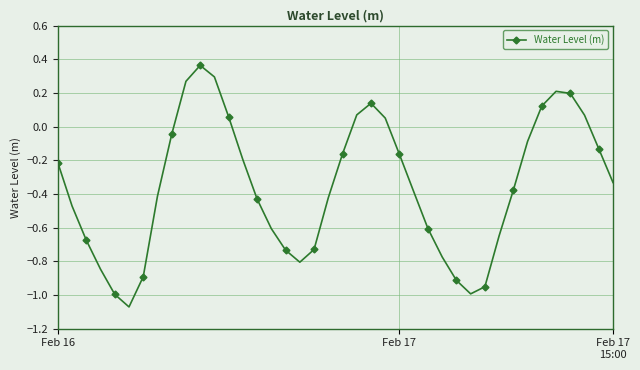

How many values are above zero?

11